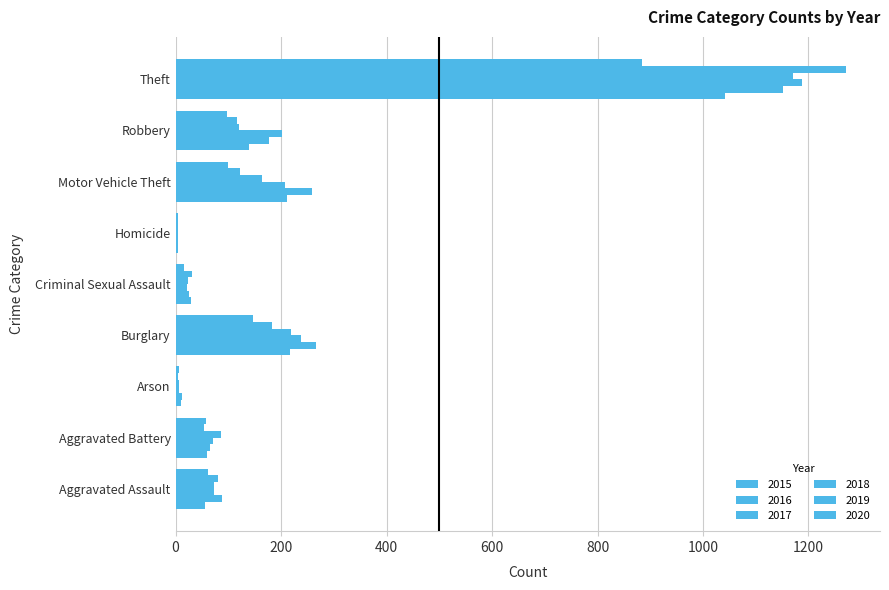

Count the number of data series in this chart.

6